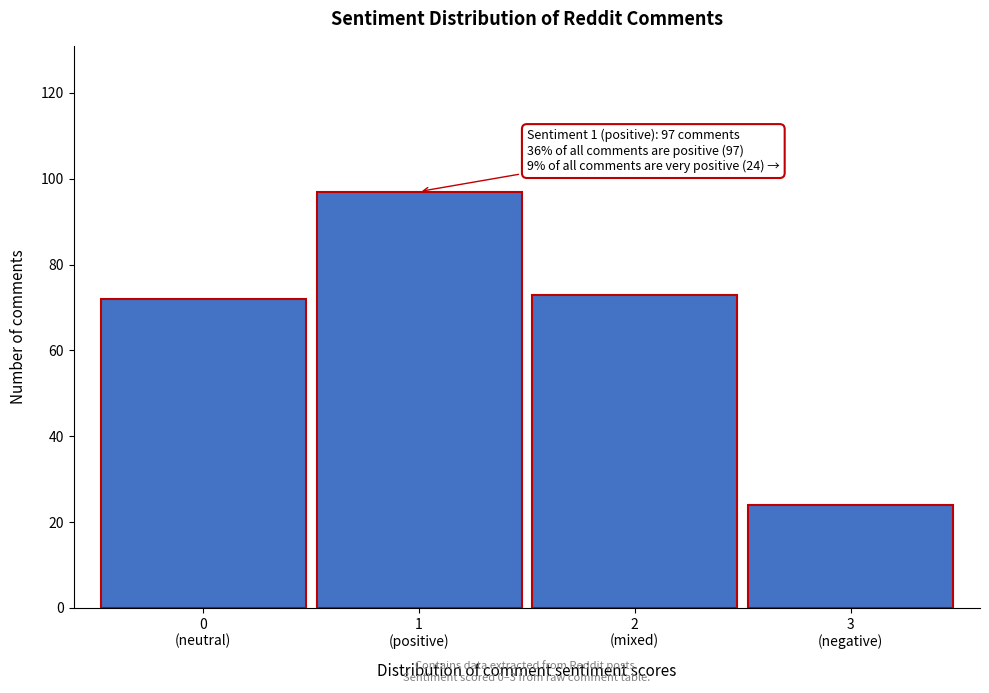

Reading left to right, what are all the values shown in this chart?

72	97	73	24